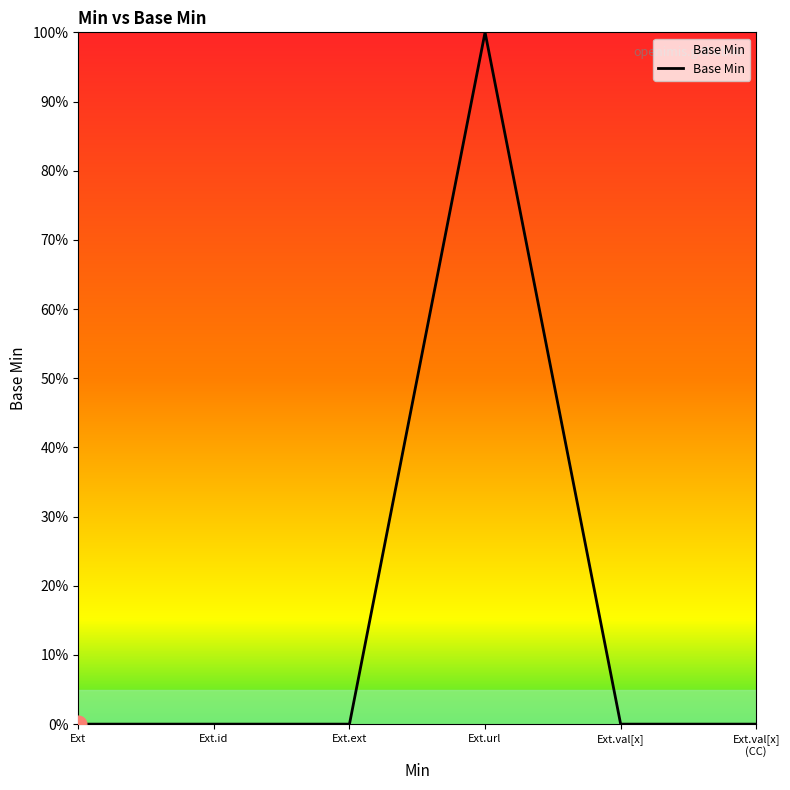

Which category has the highest value across all series?

Ext.url